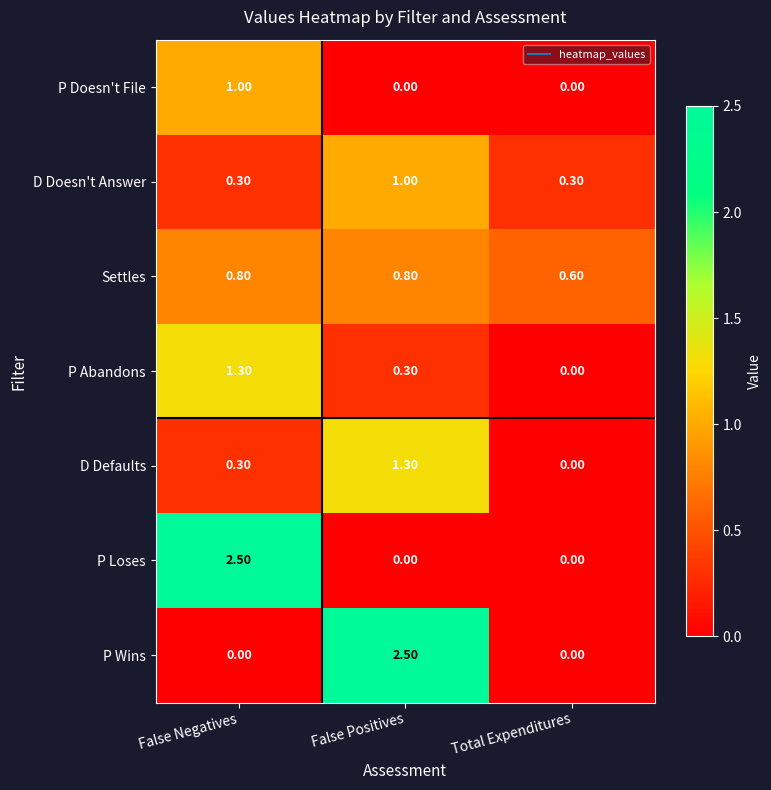

How many values in P Wins are above zero?

1